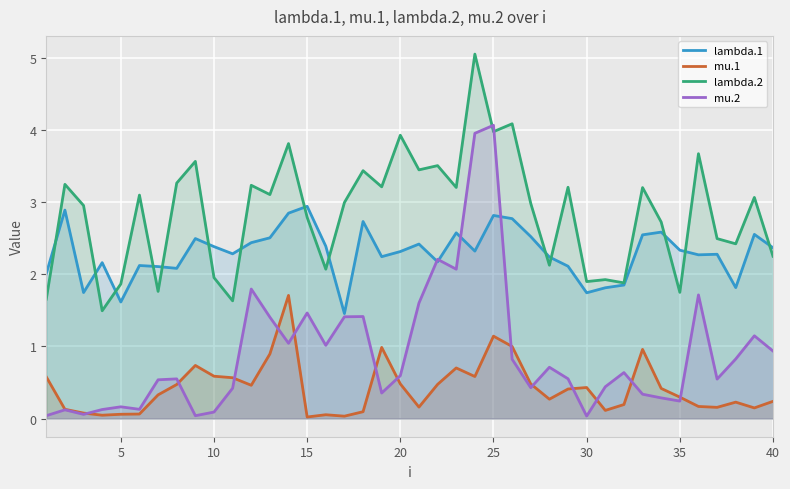

Reading left to right, what are all the values shown in this chart?

lambda.1: 2.0	2.9	1.7	2.2	1.6	2.1	2.1	2.1	2.5	2.4	2.3	2.4	2.5	2.8	2.9	2.4	1.5	2.7	2.2	2.3	2.4	2.2	2.6	2.3	2.8	2.8	2.5	2.2	2.1	1.7	1.8	1.9	2.5	2.6	2.3	2.3	2.3	1.8	2.6	2.4
mu.1: 0.6	0.1	0.1	0.0	0.1	0.1	0.3	0.5	0.7	0.6	0.6	0.5	0.9	1.7	0.0	0.1	0.0	0.1	1.0	0.5	0.2	0.5	0.7	0.6	1.1	1.0	0.5	0.3	0.4	0.4	0.1	0.2	1.0	0.4	0.3	0.2	0.2	0.2	0.1	0.2
lambda.2: 1.7	3.2	3.0	1.5	1.9	3.1	1.8	3.3	3.6	2.0	1.6	3.2	3.1	3.8	2.8	2.1	3.0	3.4	3.2	3.9	3.5	3.5	3.2	5.1	4.0	4.1	3.0	2.1	3.2	1.9	1.9	1.9	3.2	2.7	1.8	3.7	2.5	2.4	3.1	2.3
mu.2: 0.0	0.1	0.1	0.1	0.2	0.1	0.5	0.6	0.0	0.1	0.4	1.8	1.4	1.0	1.5	1.0	1.4	1.4	0.4	0.6	1.6	2.2	2.1	4.0	4.1	0.8	0.4	0.7	0.6	0.0	0.4	0.6	0.3	0.3	0.2	1.7	0.5	0.8	1.1	0.9